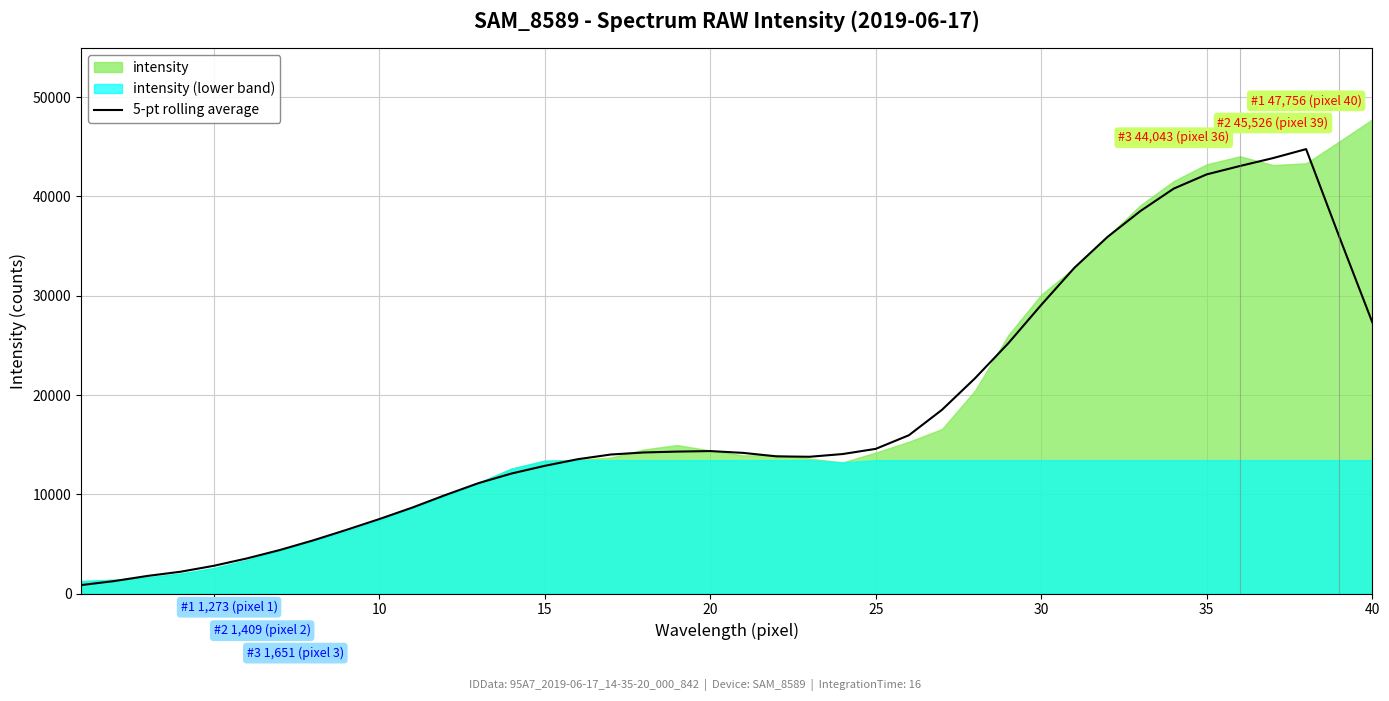

What is the maximum value for 5-pt rolling average?

44763.4